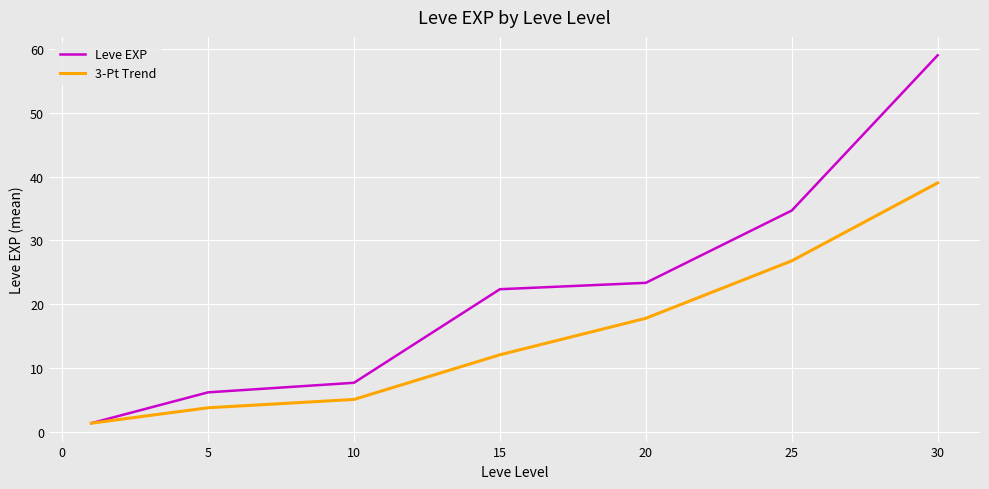

Which series has the largest total across all categories?

Leve EXP